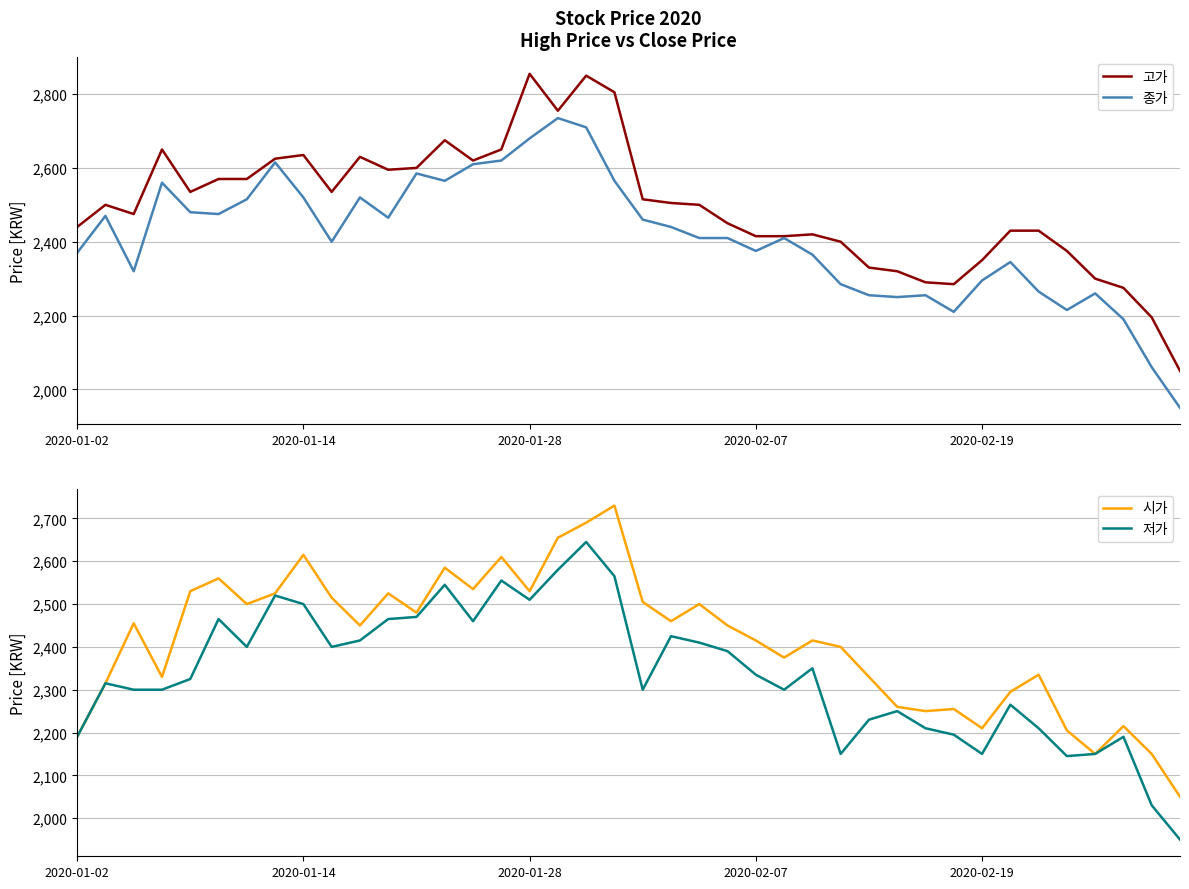

What is the highest value of the 종가 series?

2735